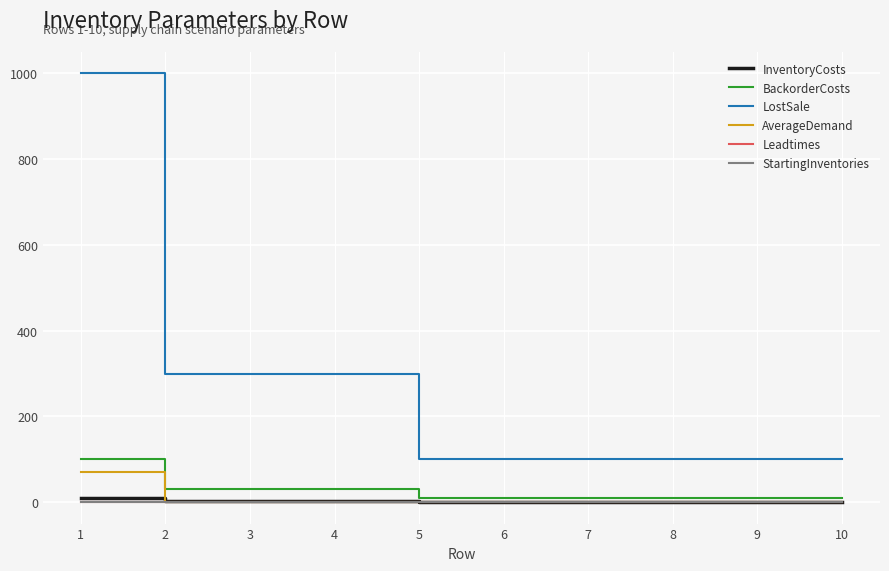

True or false: BackorderCosts and Leadtimes intersect in this chart.

False